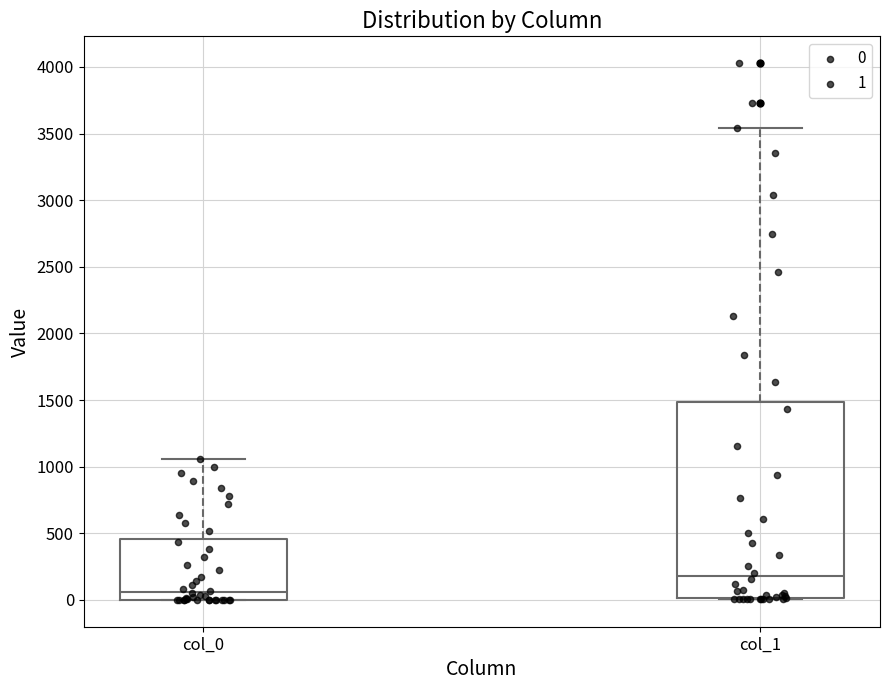

Which box's median line is the lowest?

col_0